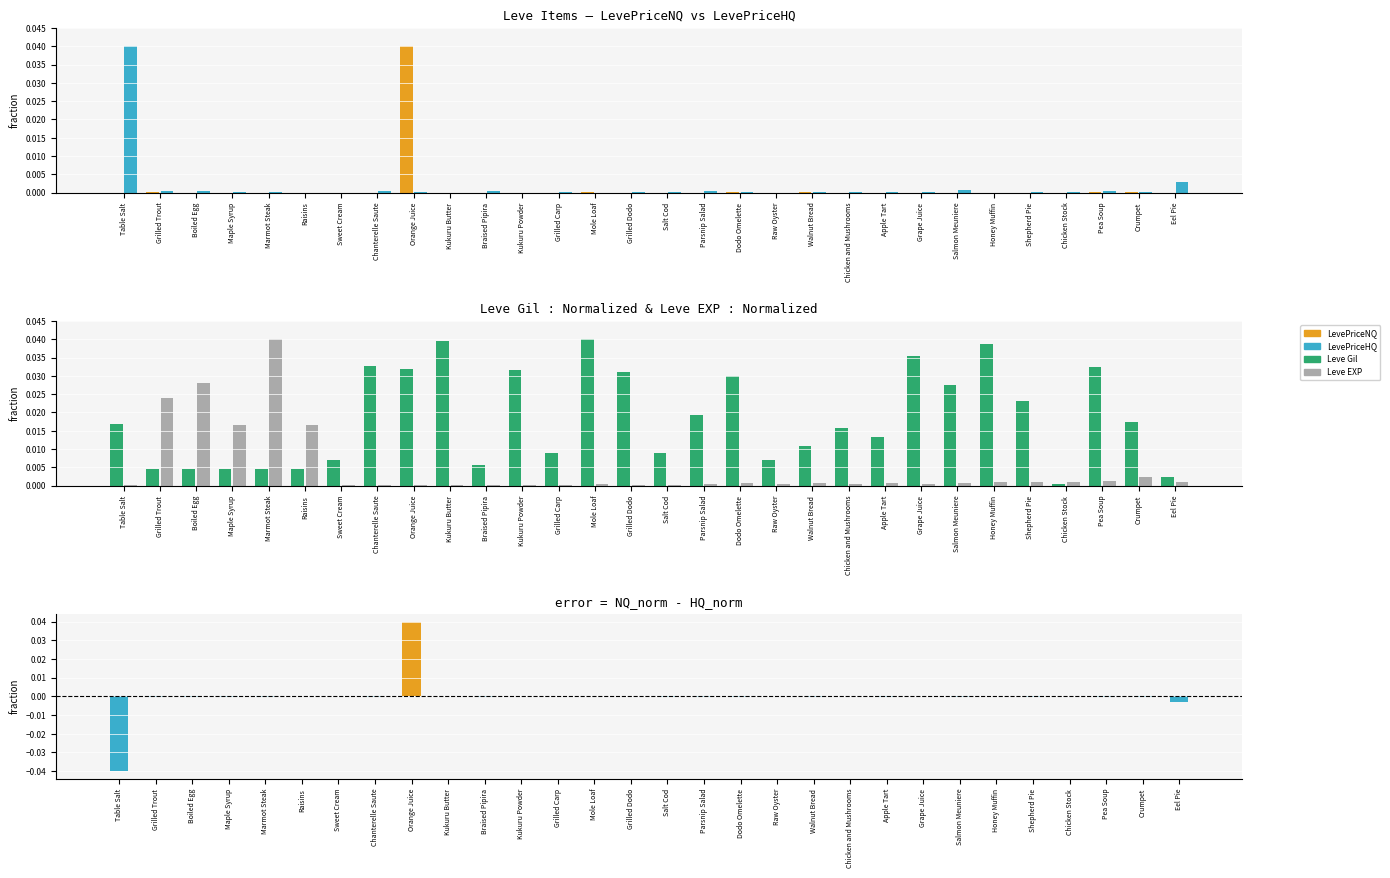

Is the value of Leve EXP at Pea Soup greater than the value of LevePriceHQ at Dodo Omelette?

Yes